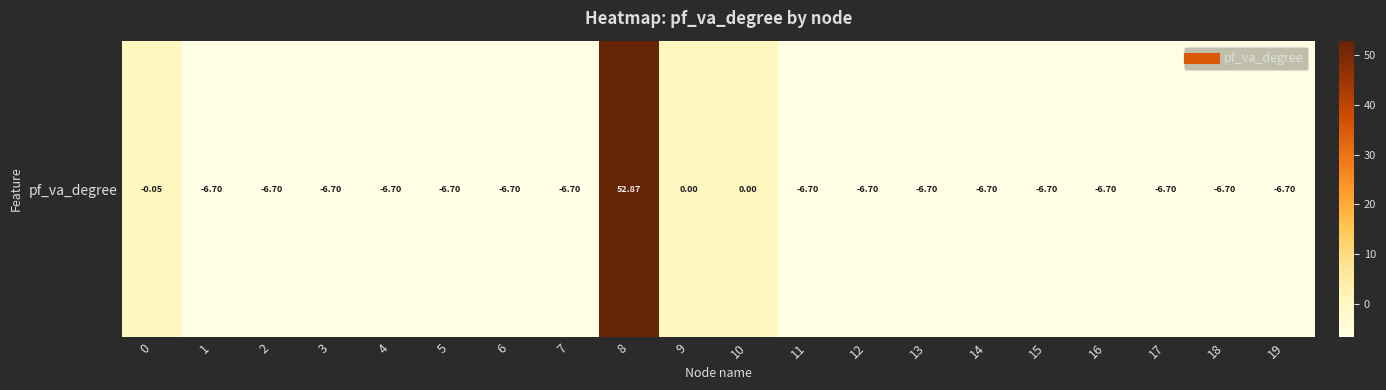

Reading right to left, what are all the values shown in this chart?

19=-6.7	18=-6.7	17=-6.7	16=-6.7	15=-6.7	14=-6.7	13=-6.7	12=-6.7	11=-6.7	10=0.0	9=0.0	8=52.9	7=-6.7	6=-6.7	5=-6.7	4=-6.7	3=-6.7	2=-6.7	1=-6.7	0=-0.0